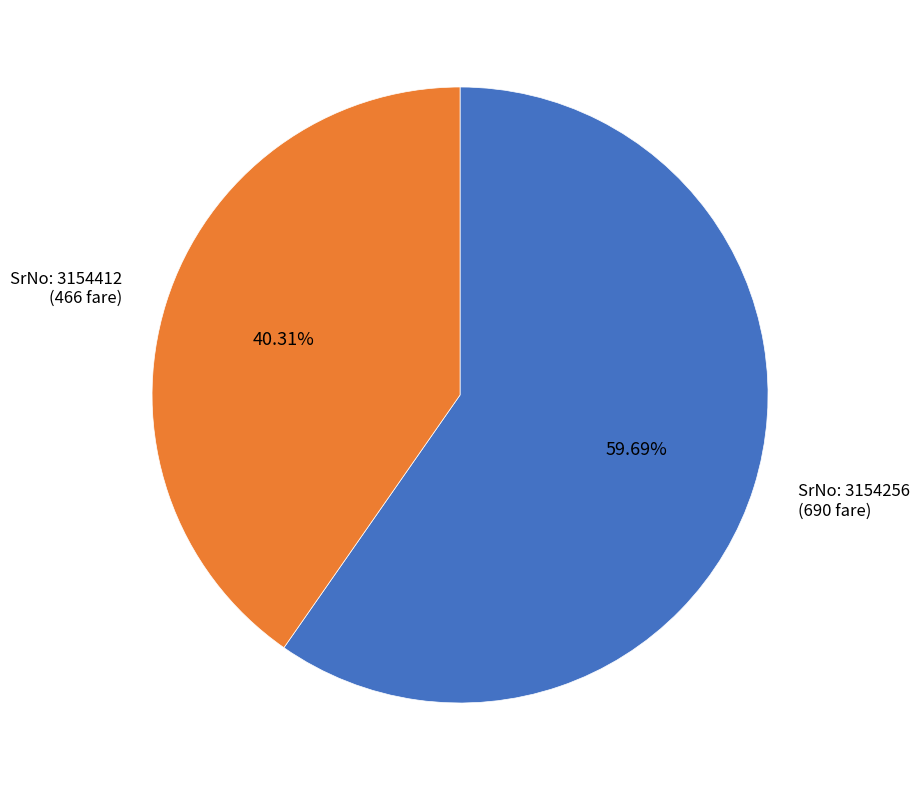

Is there any slice that represents more than half of the pie?

Yes